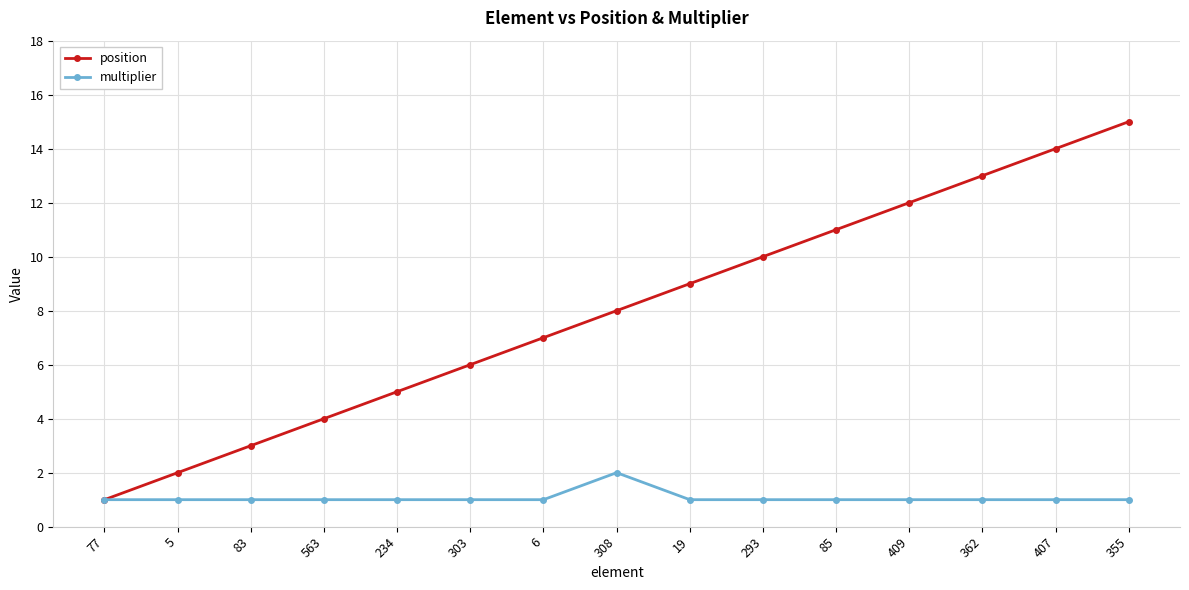

What is the sum of the multiplier values at 85 and 355?

2